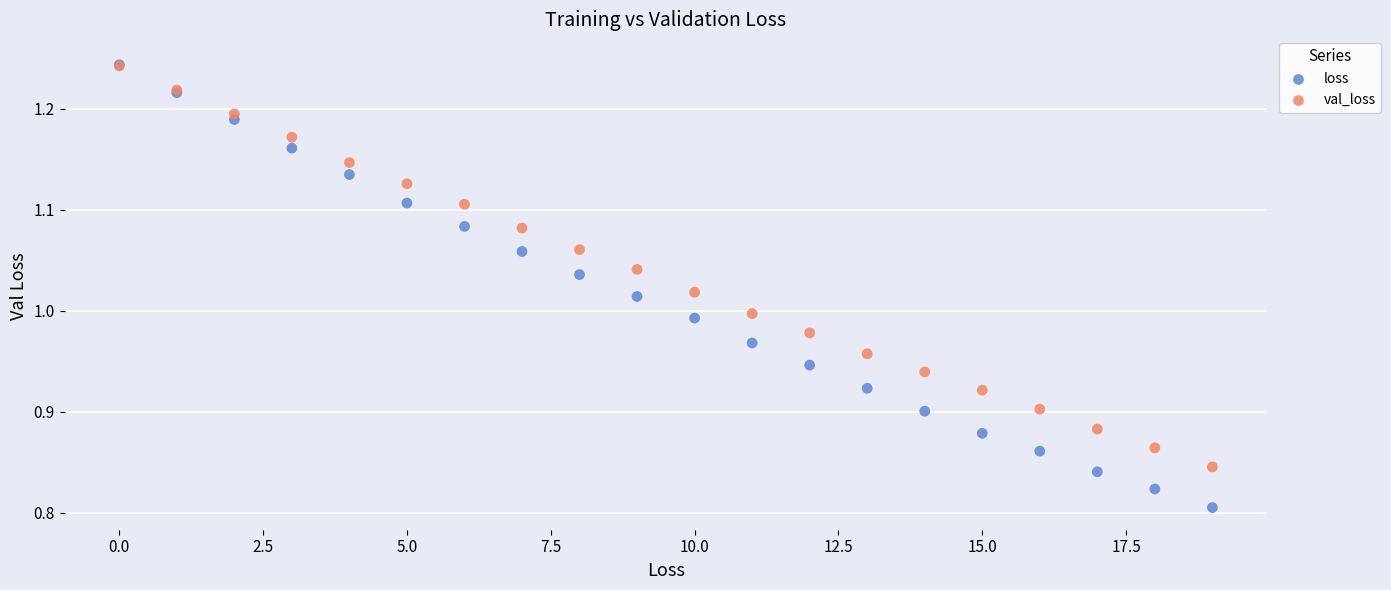

What are all the series names shown in the legend?

loss, val_loss